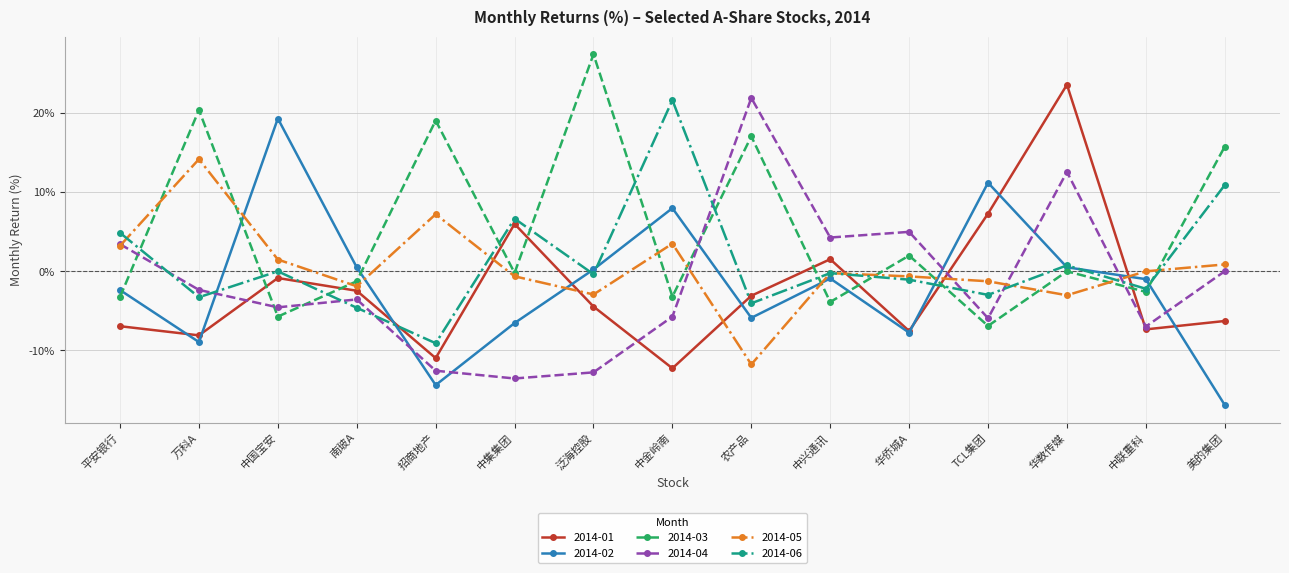

What are all the series names shown in the legend?

2014-01, 2014-02, 2014-03, 2014-04, 2014-05, 2014-06